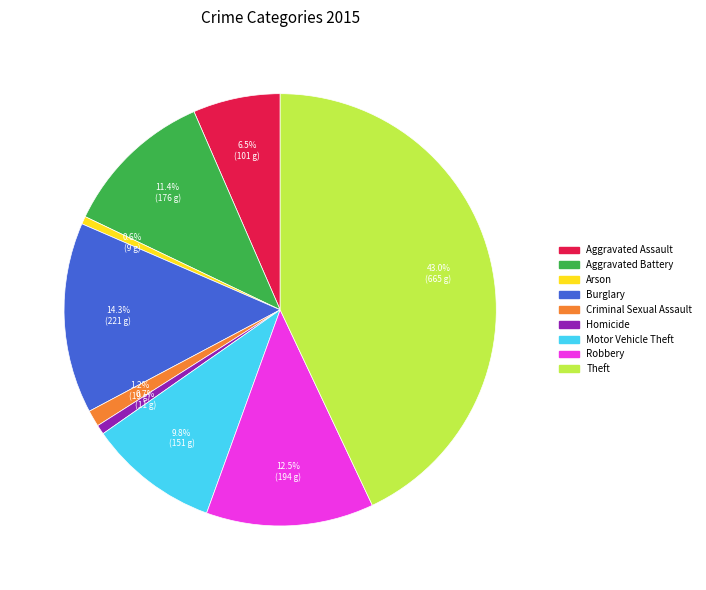

How much of the chart is everything except Arson?

99.4%